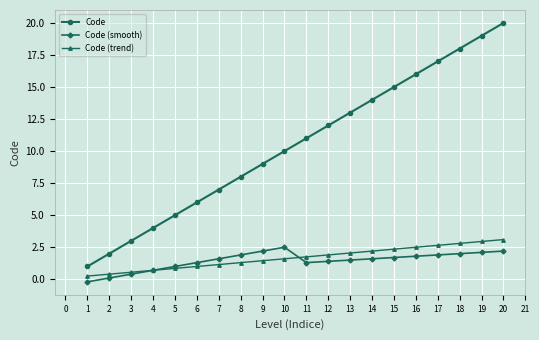

Does the chart have visible grid lines?

Yes